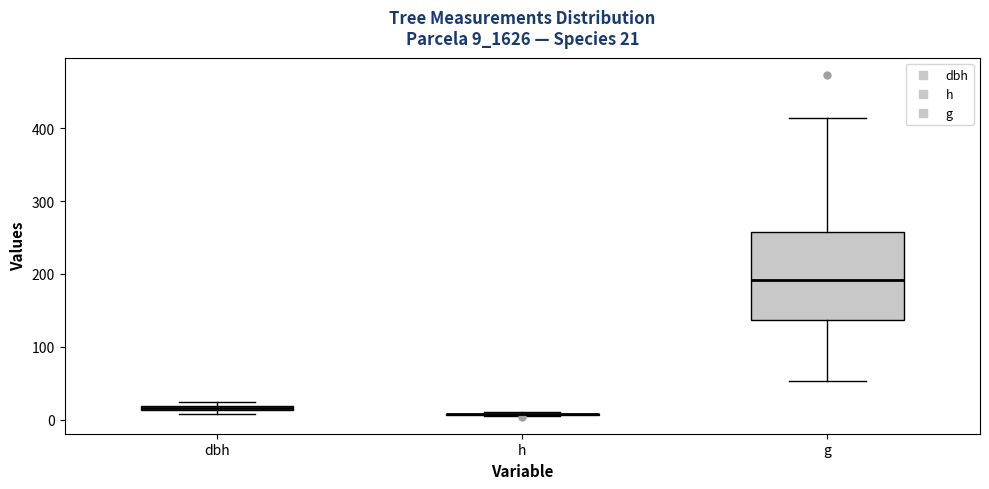

Which box is the tallest, from its lower edge to its upper edge?

g